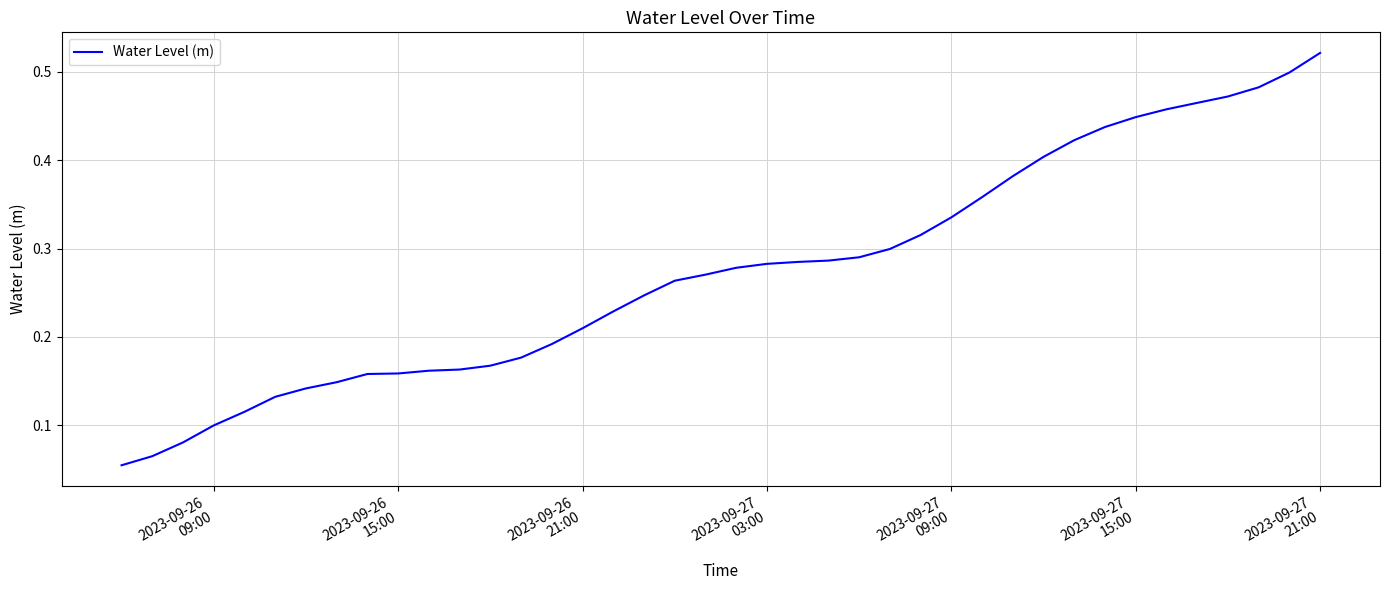

Reading left to right, what are all the values shown in this chart?

0.1	0.1	0.1	0.1	0.1	0.1	0.1	0.1	0.2	0.2	0.2	0.2	0.2	0.2	0.2	0.2	0.2	0.2	0.3	0.3	0.3	0.3	0.3	0.3	0.3	0.3	0.3	0.3	0.4	0.4	0.4	0.4	0.4	0.4	0.5	0.5	0.5	0.5	0.5	0.5